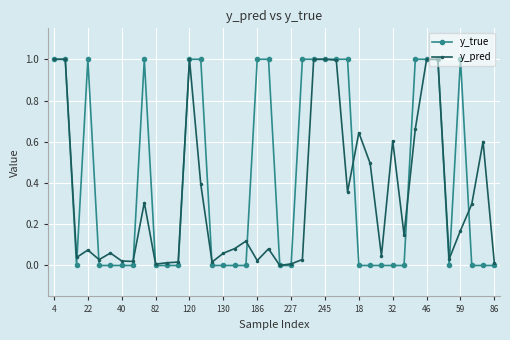

List the series in order of their overall mean, highest first.

y_true, y_pred